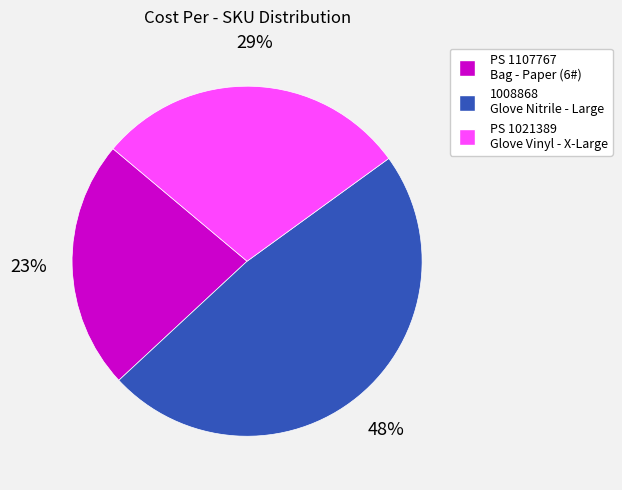

Is there a majority slice in this chart?

No